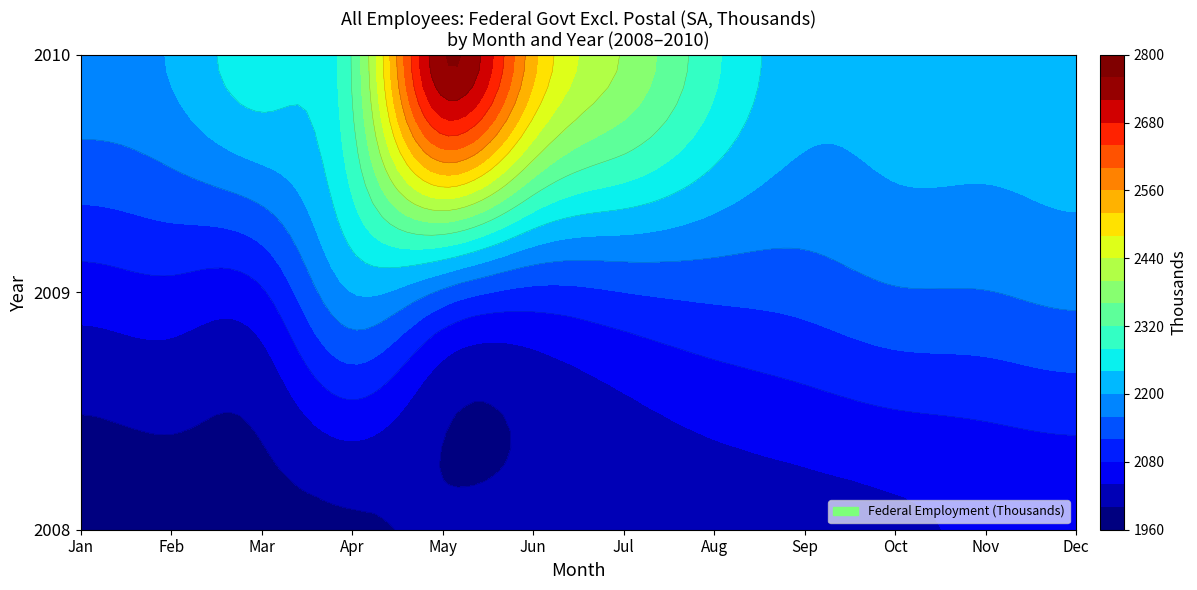

At how many categories does at least one series exceed 1344?

12